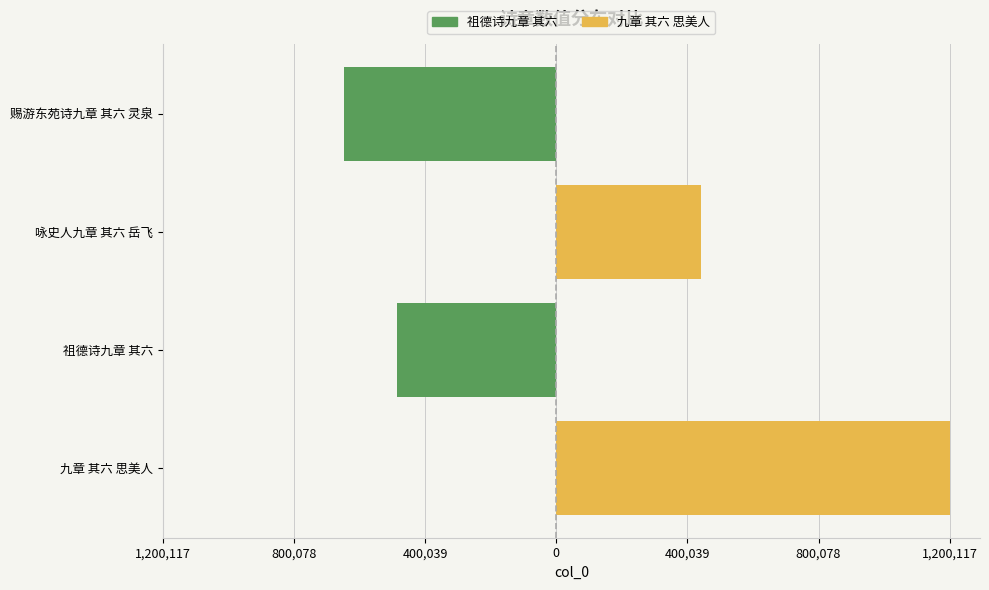

What are all the series names shown in the legend?

祖德诗九章 其六, 九章 其六 思美人